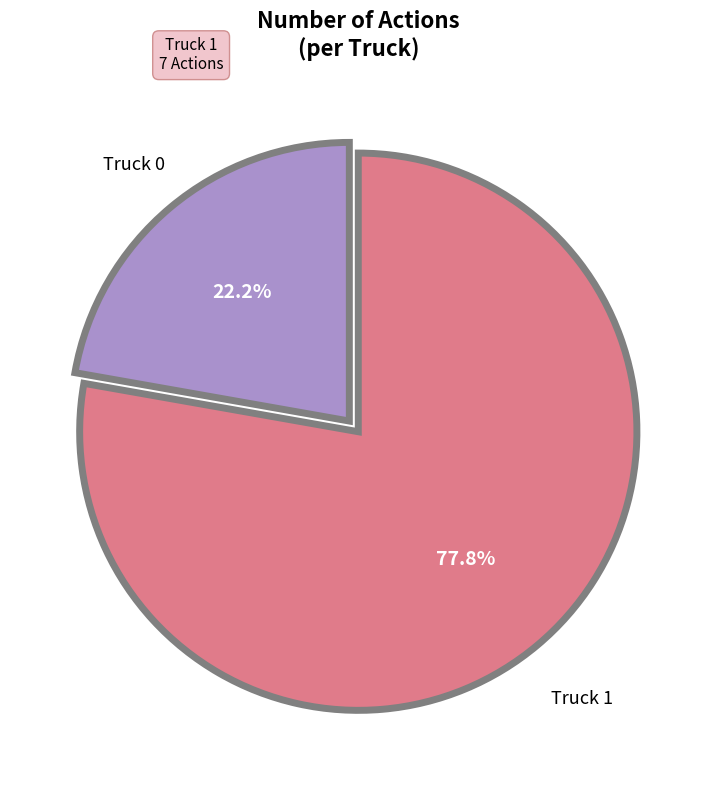

To the nearest percent, what is the average slice percentage?

50%